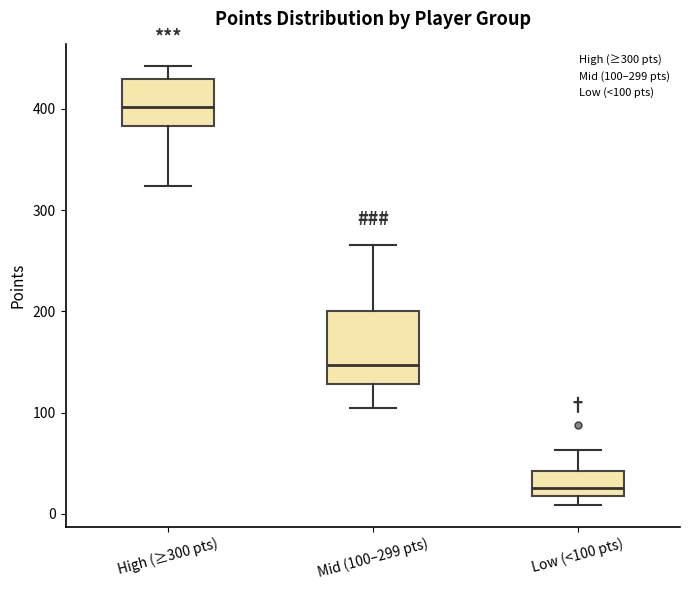

Which box is the tallest, from its lower edge to its upper edge?

Mid (100–299 pts)